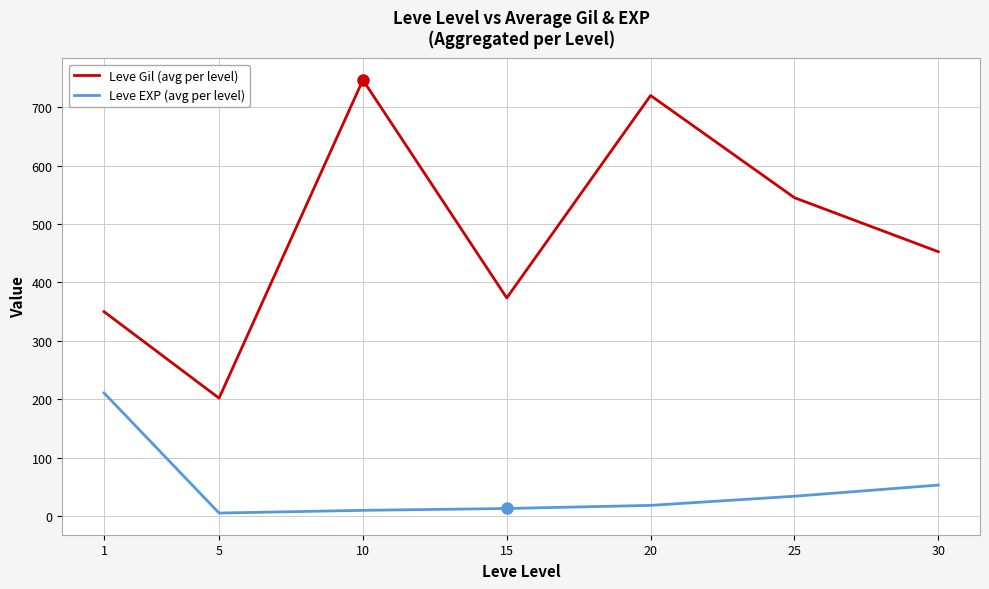

What are all the series names shown in the legend?

Leve Gil (avg per level), Leve EXP (avg per level)